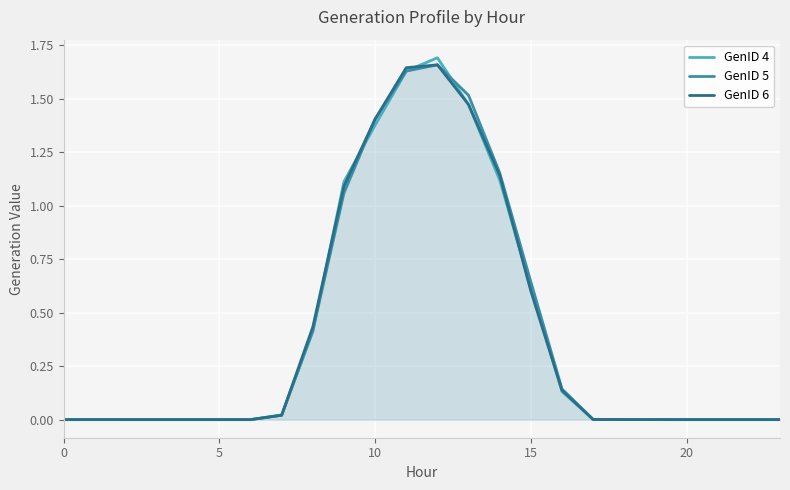

What is the approximate value of GenID 4 at 14?

1.1